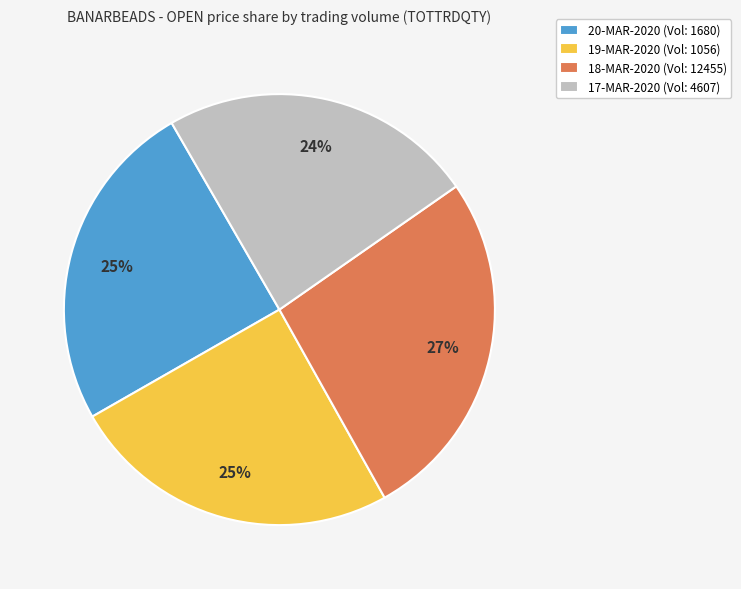

Does 20-MAR-2020 (Vol: 1680) account for over 50% of the chart?

No